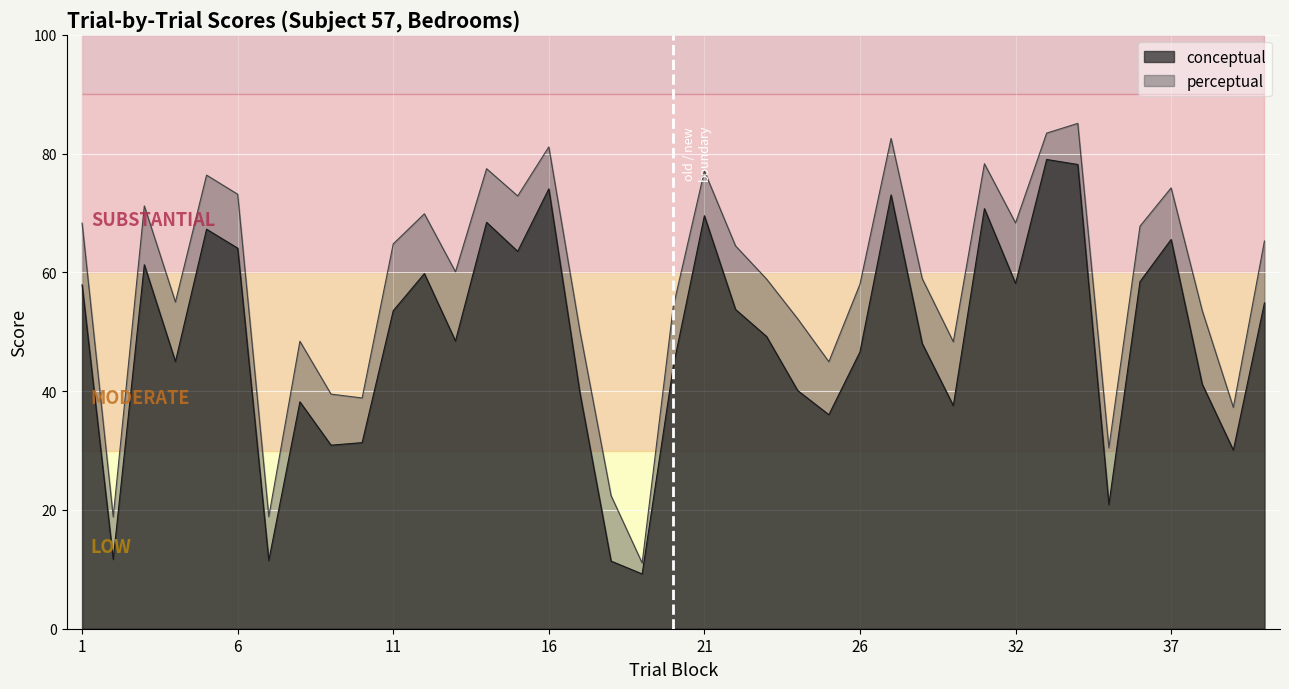

What is the total value across all series at 32?

126.4